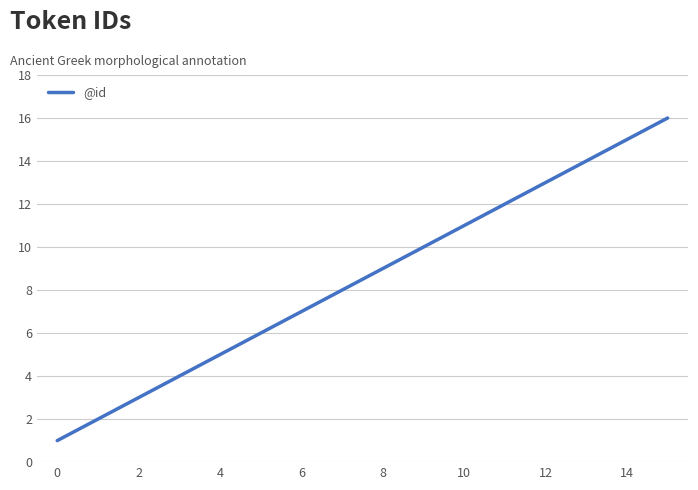

What is the difference between the maximum and minimum values?

15